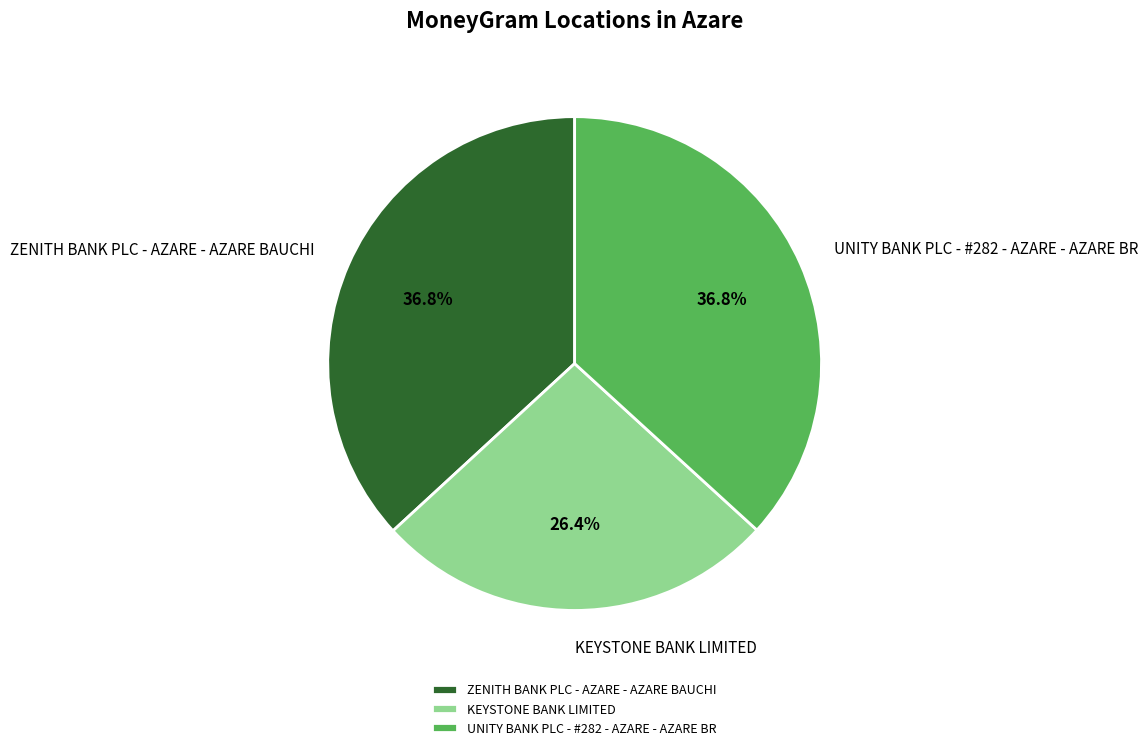

Is there a majority slice in this chart?

No